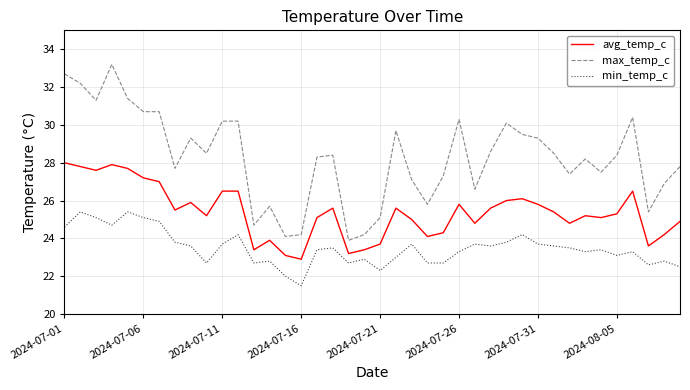

List the series in order of their peak value, highest first.

max_temp_c, avg_temp_c, min_temp_c